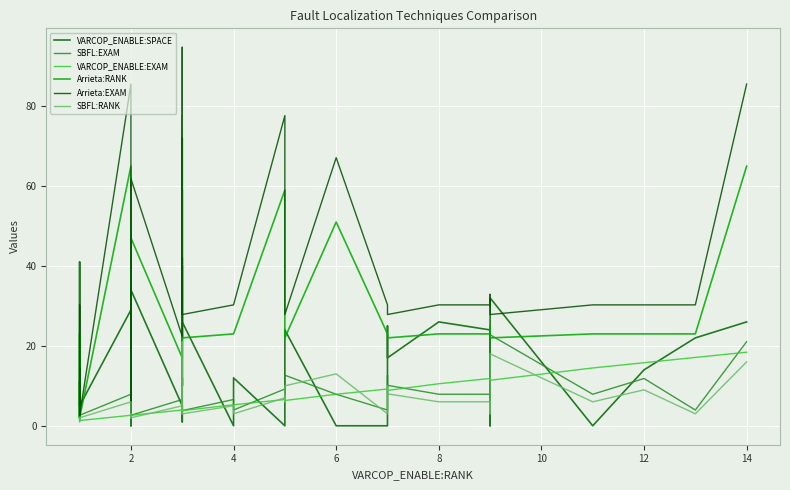

Which series has the widest spread of values?

Arrieta:EXAM